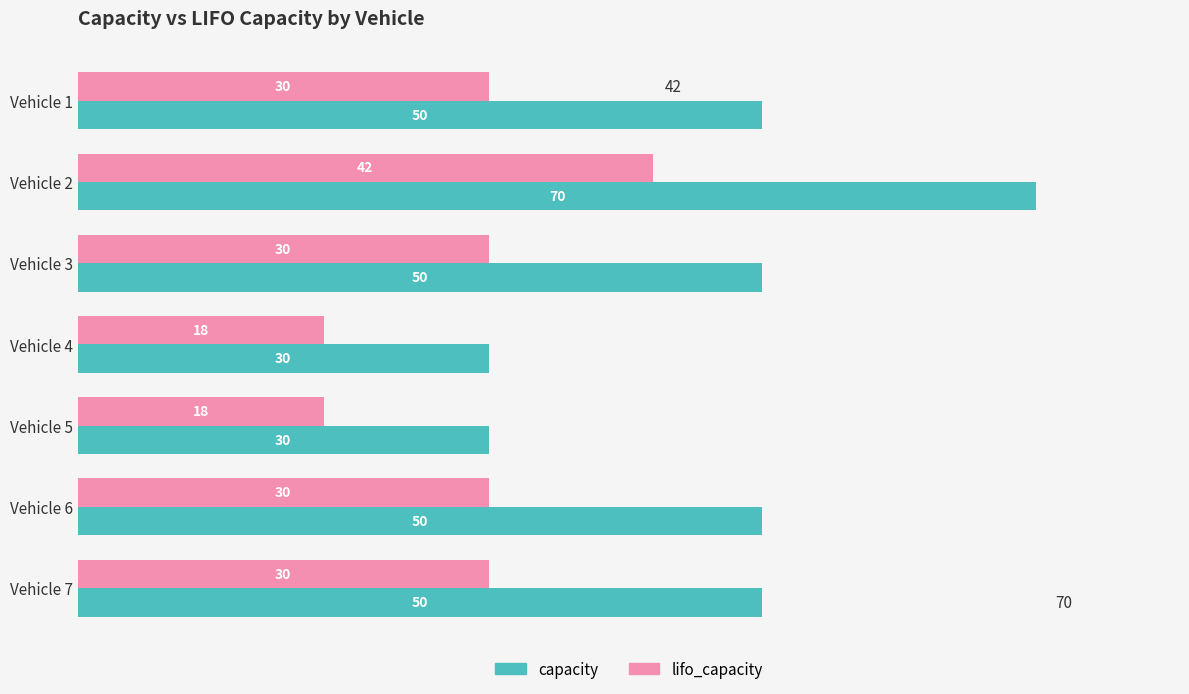

What is the sum of the capacity values at Vehicle 5 and Vehicle 4?

60